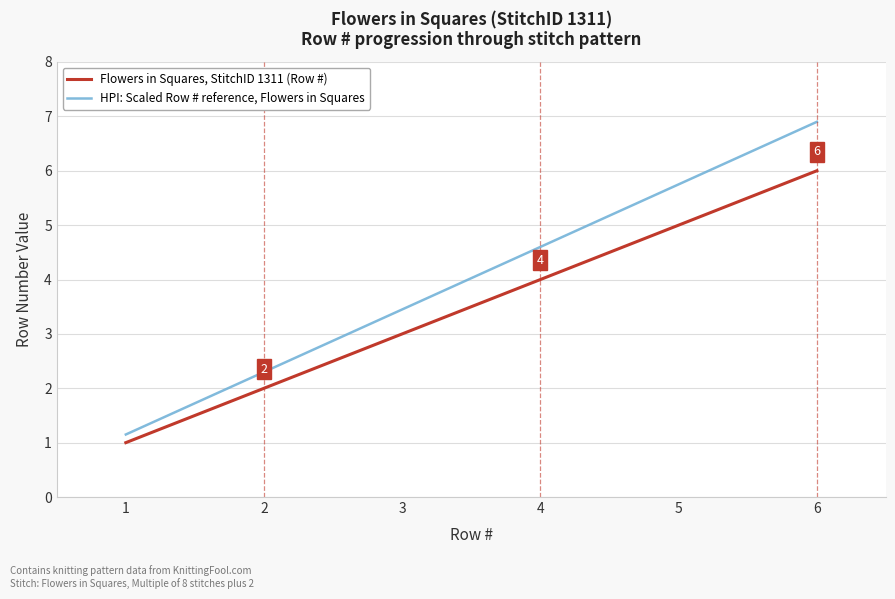

True or false: Flowers in Squares, StitchID 1311 (Row #) and HPI: Scaled Row # reference, Flowers in Squares intersect in this chart.

False